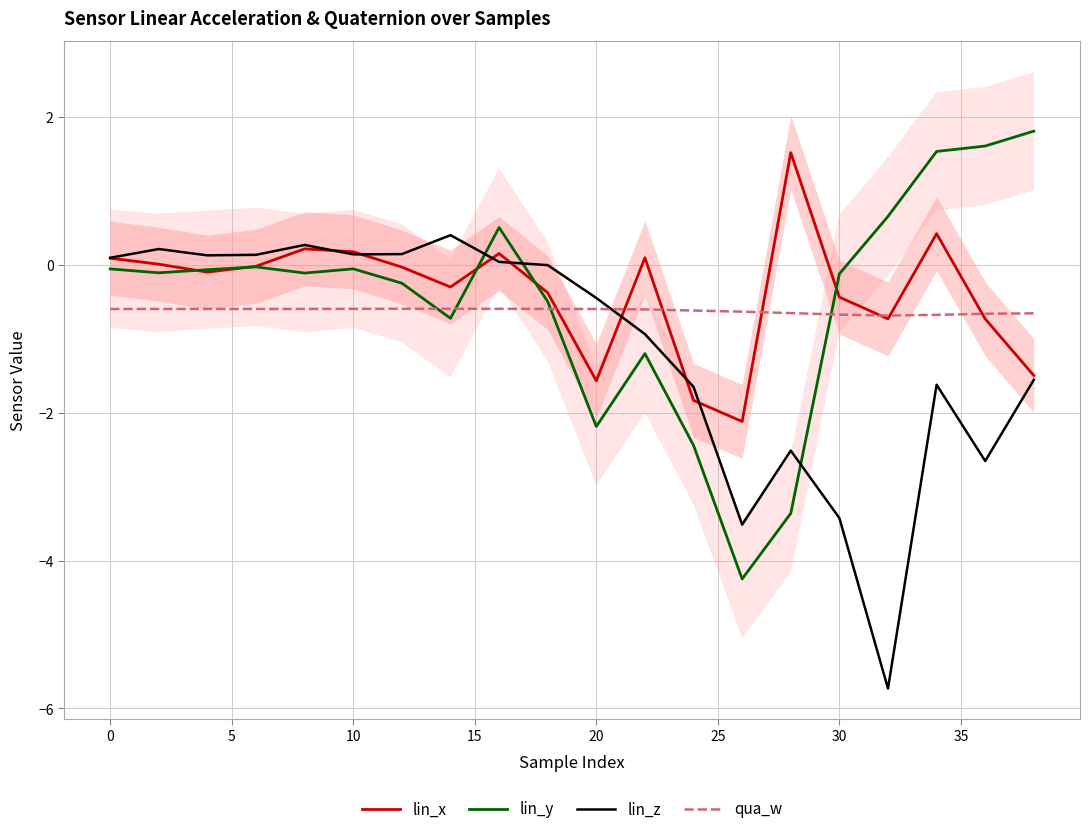

Which series has the largest total across all categories?

lin_x